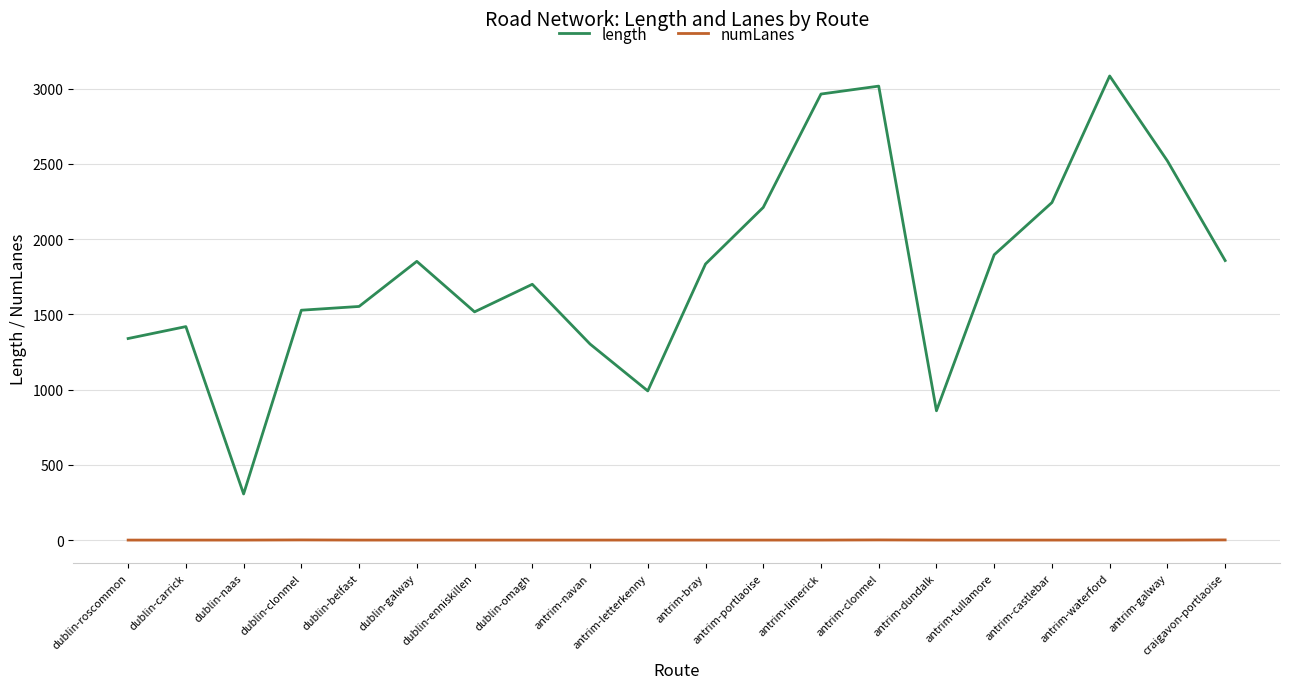

What value does the numLanes series have at dublin-naas?

1.0